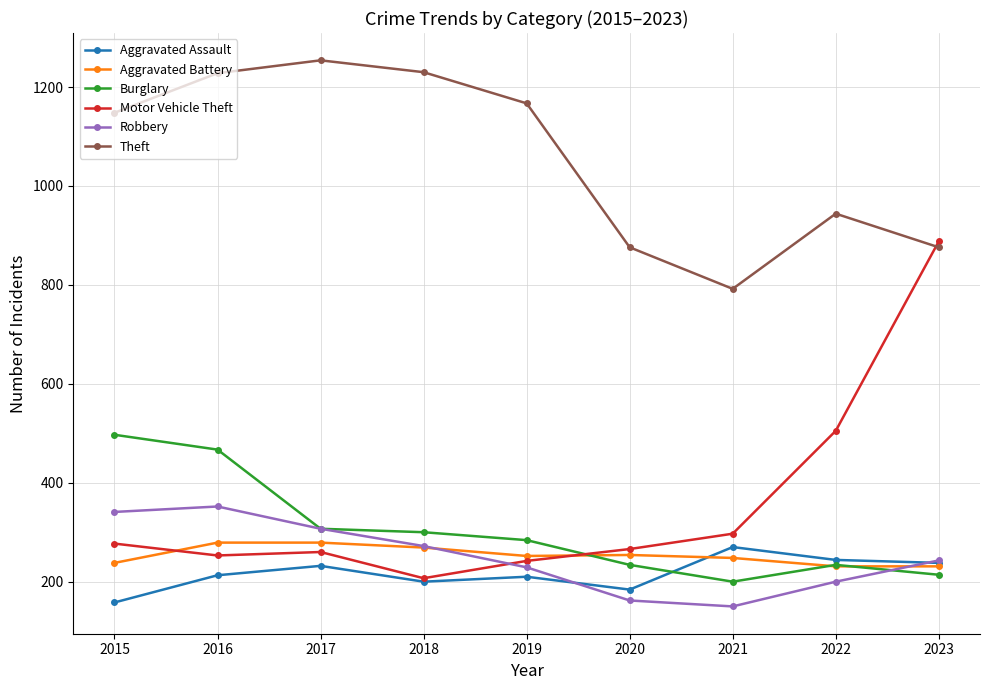

Is it true that Robbery equals 272 at 2018?

True